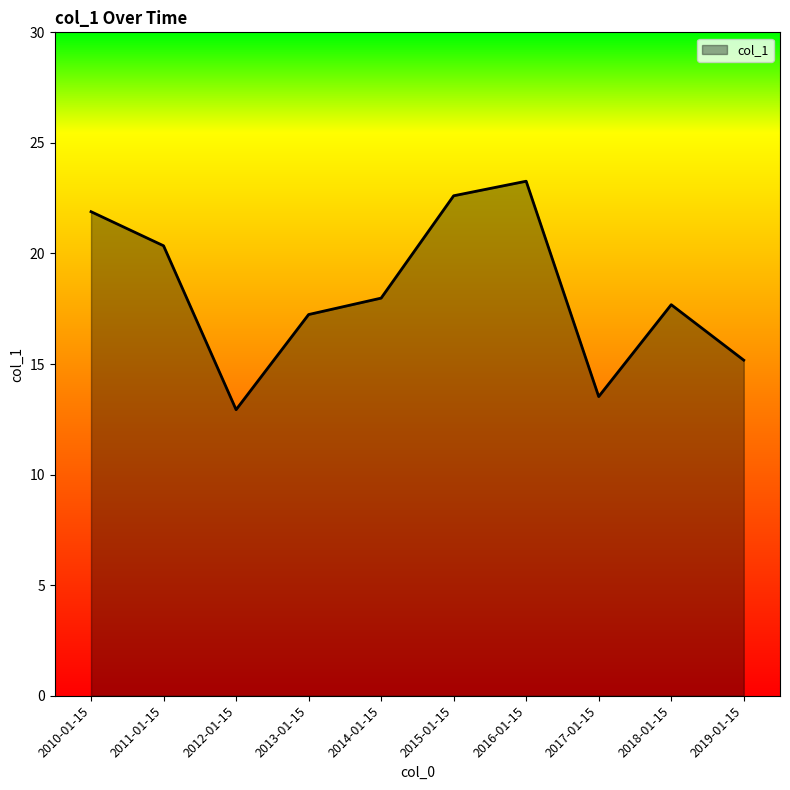

Does the chart have visible grid lines?

No